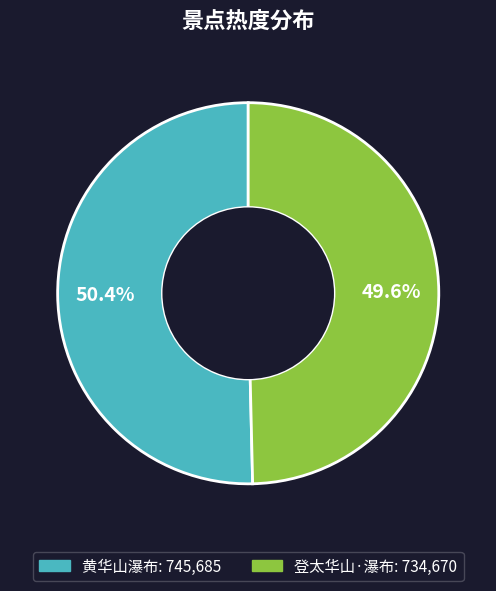

Which slice is the smallest?

登太华山·瀑布